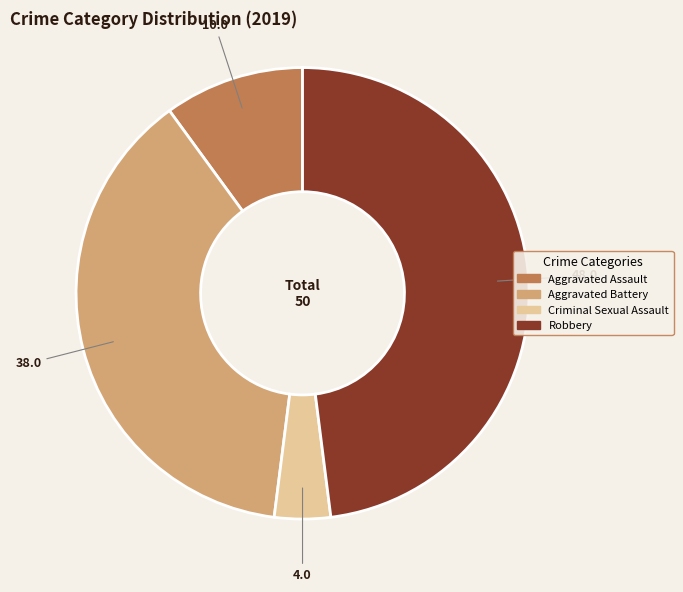

Combined, do Criminal Sexual Assault and Robbery account for over 50%?

Yes